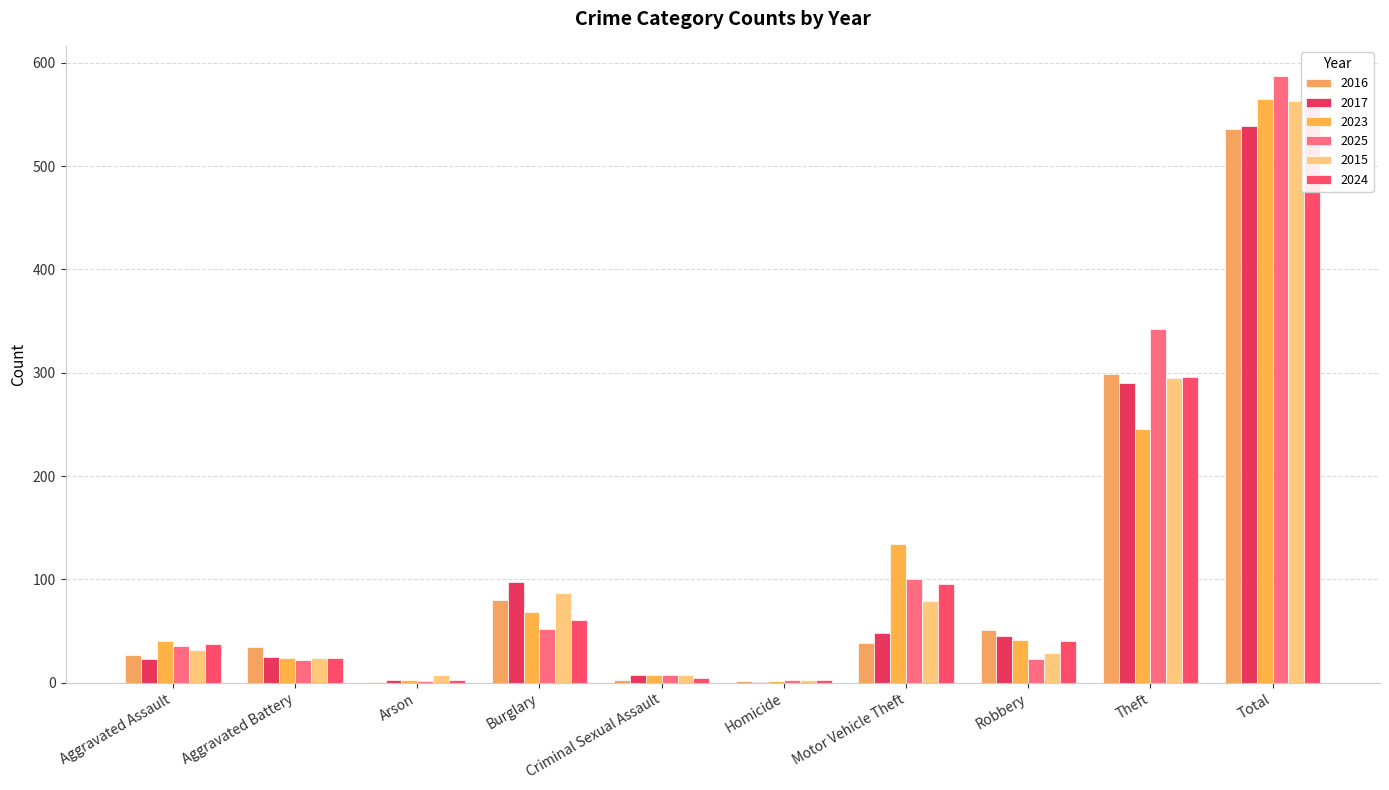

What is the value of the 2024 bar at the 1st from the left?

37